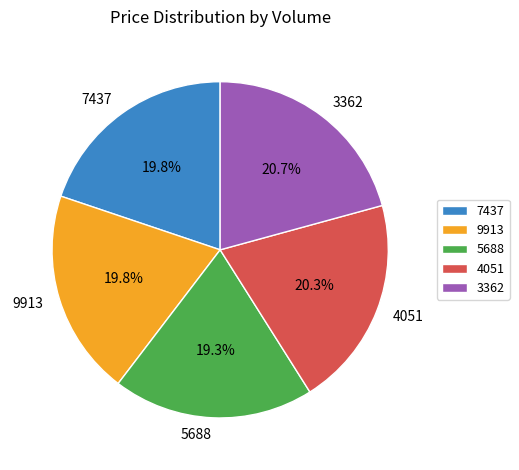

What percentage is the 5688 slice, to the nearest percent?

19%